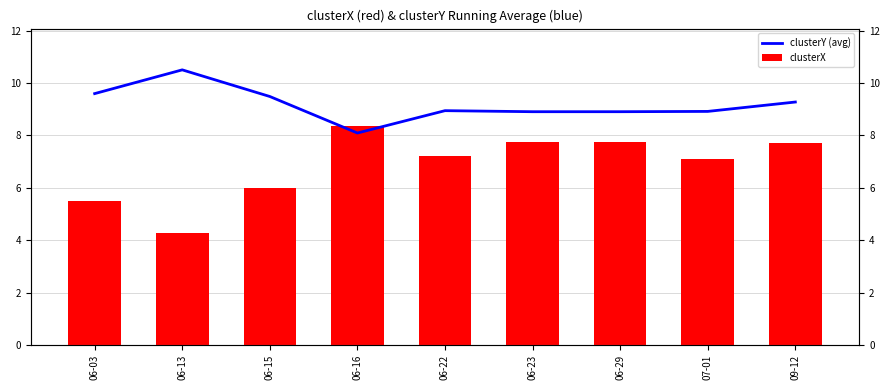

At which category does the chart reach its peak across all series?

06-13